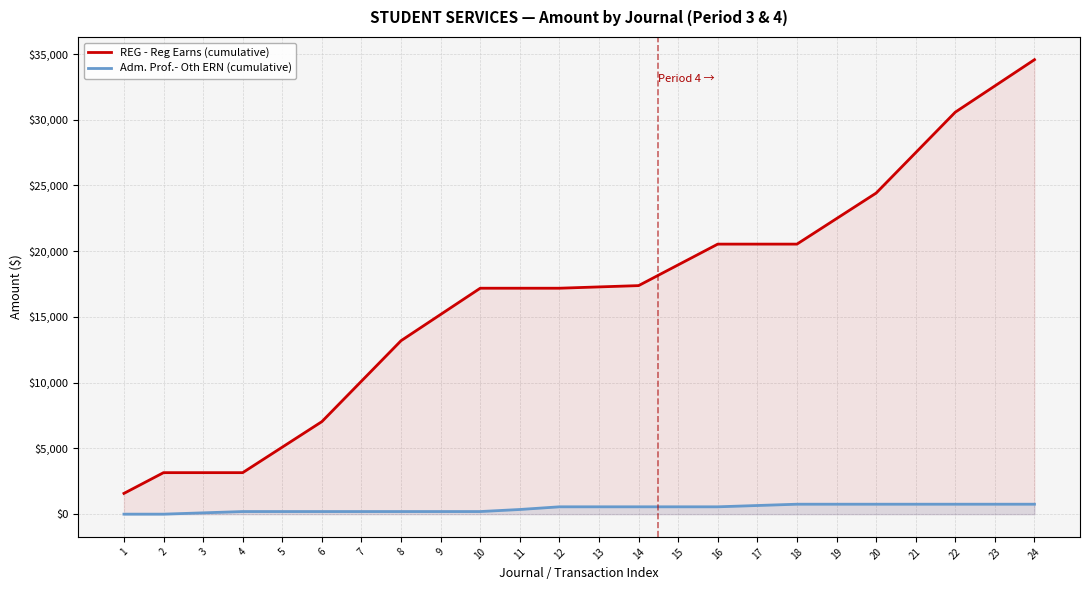

Is the value of REG - Reg Earns (cumulative) at 17 greater than the value of Adm. Prof.- Oth ERN (cumulative) at 14?

Yes